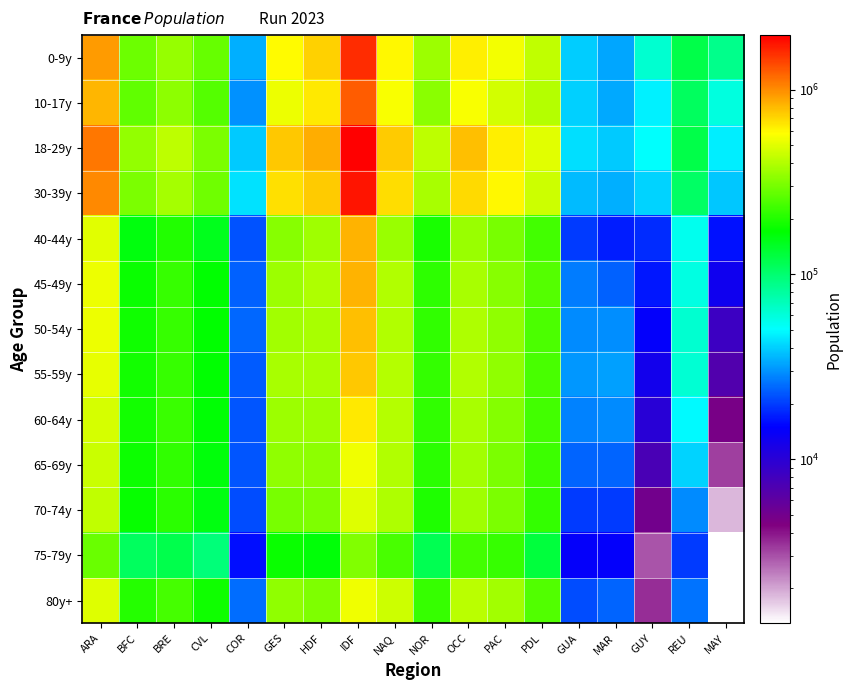

Which series has the widest spread of values?

18-29y